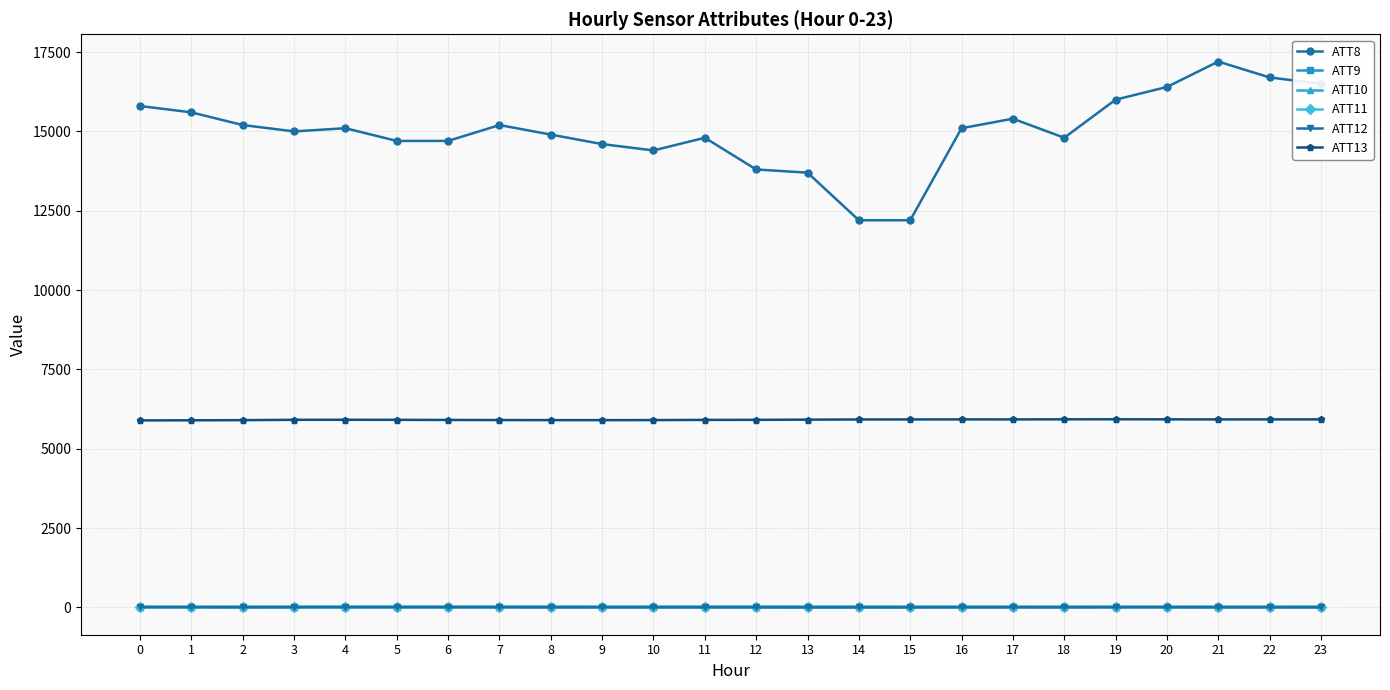

Which series has the largest range (max minus min)?

ATT8